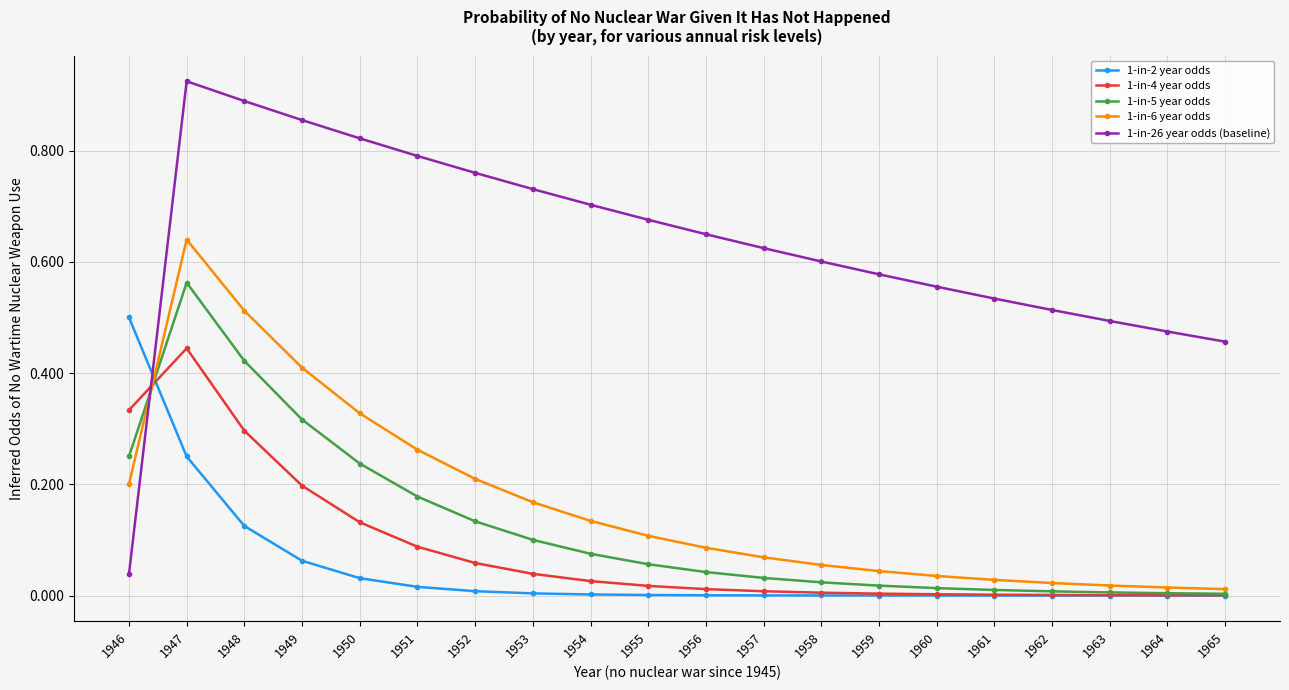

At how many categories does at least one series exceed 0?

20